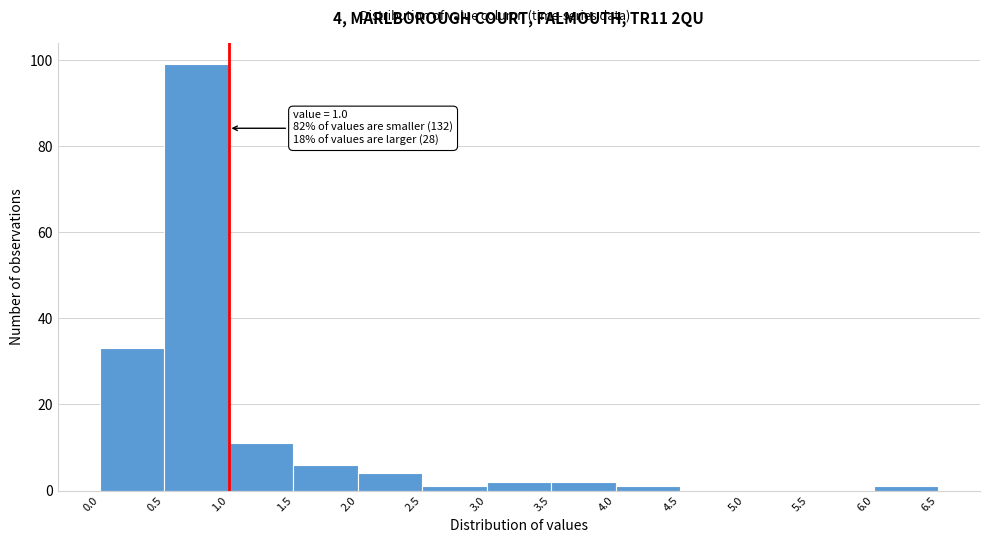

Which range on the x-axis has the tallest bar?

0.5 to 1.0